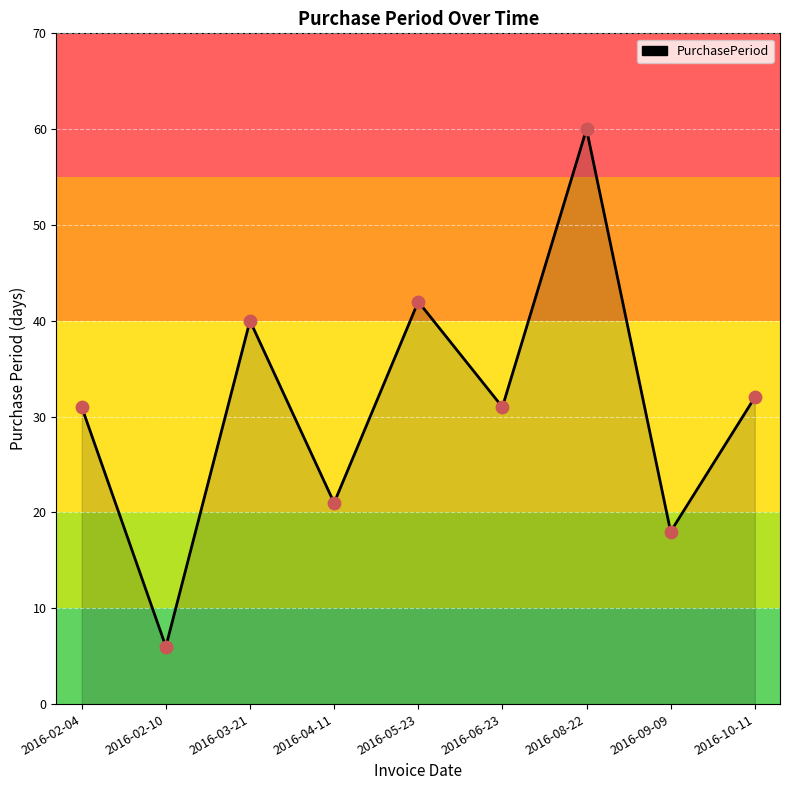

What is the change in value from 2016-02-04 to 2016-08-22?

+29